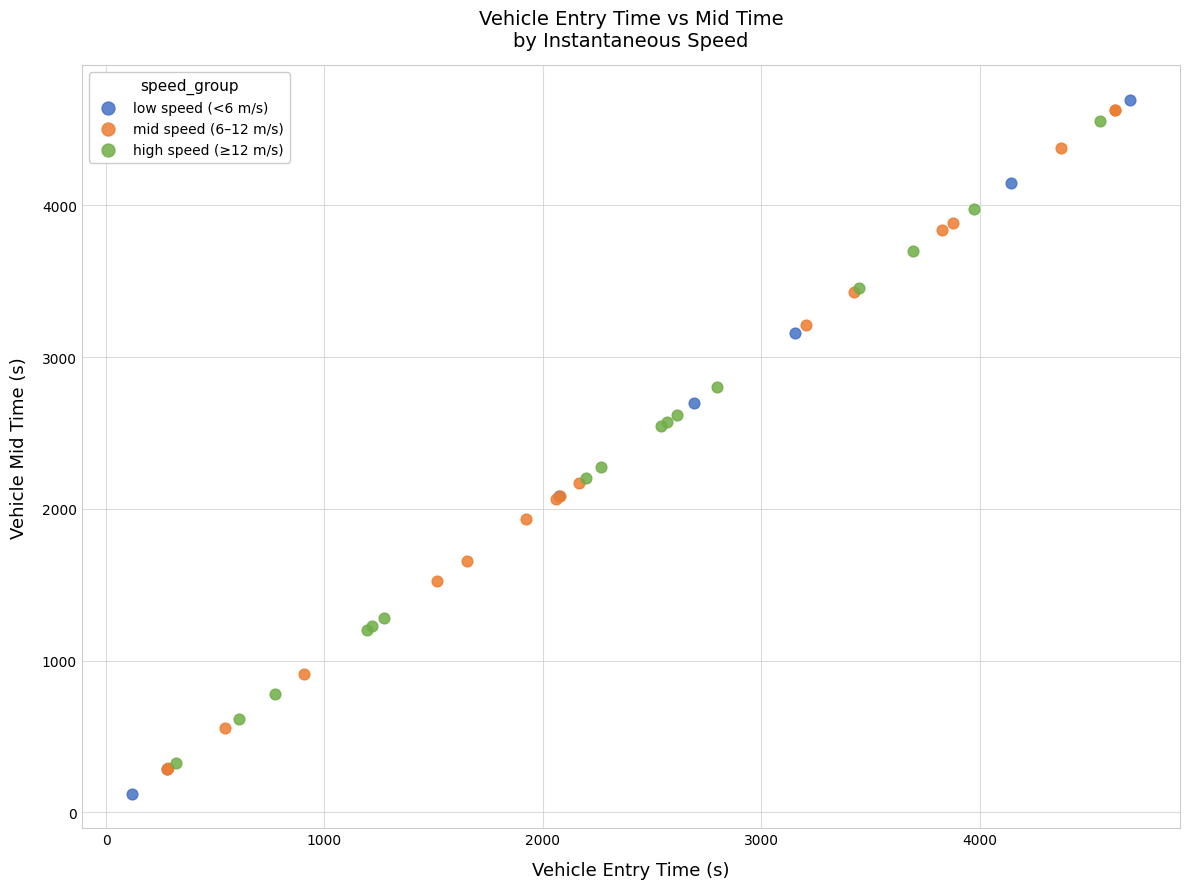

What are all the series names shown in the legend?

low speed (<6 m/s), mid speed (6–12 m/s), high speed (≥12 m/s)